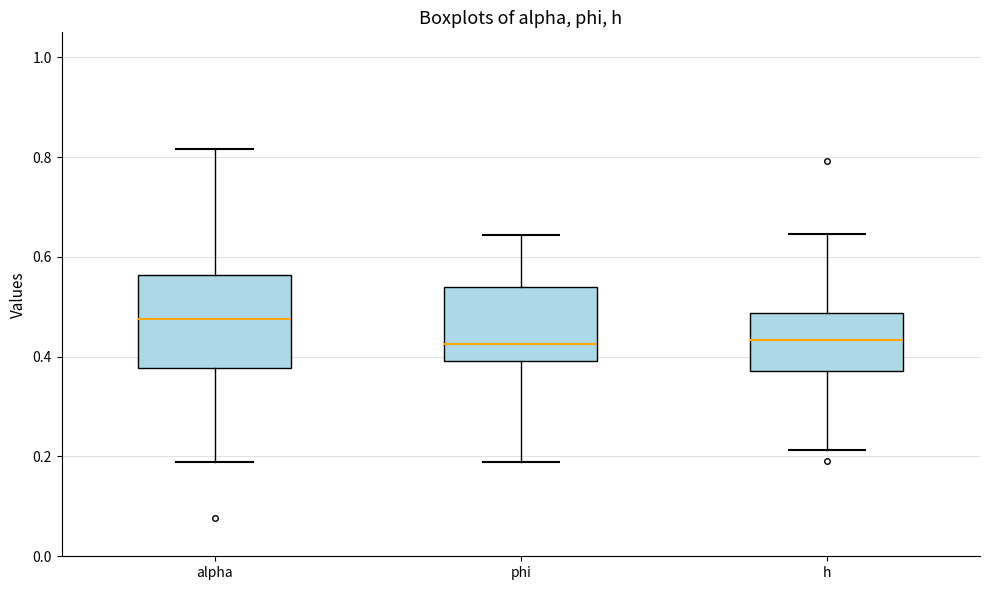

Reading left to right, transcribe this box plot: for each box, give where its median line is, the range the box spans, and where its two whiskers end, as read against the y-axis. The values are not printed on the chart, so give them approximately, as read against the axis.

alpha: median 0.48, box 0.38 to 0.56, whiskers 0.18 to 0.82
phi: median 0.42, box 0.40 to 0.54, whiskers 0.18 to 0.64
h: median 0.44, box 0.38 to 0.48, whiskers 0.22 to 0.64